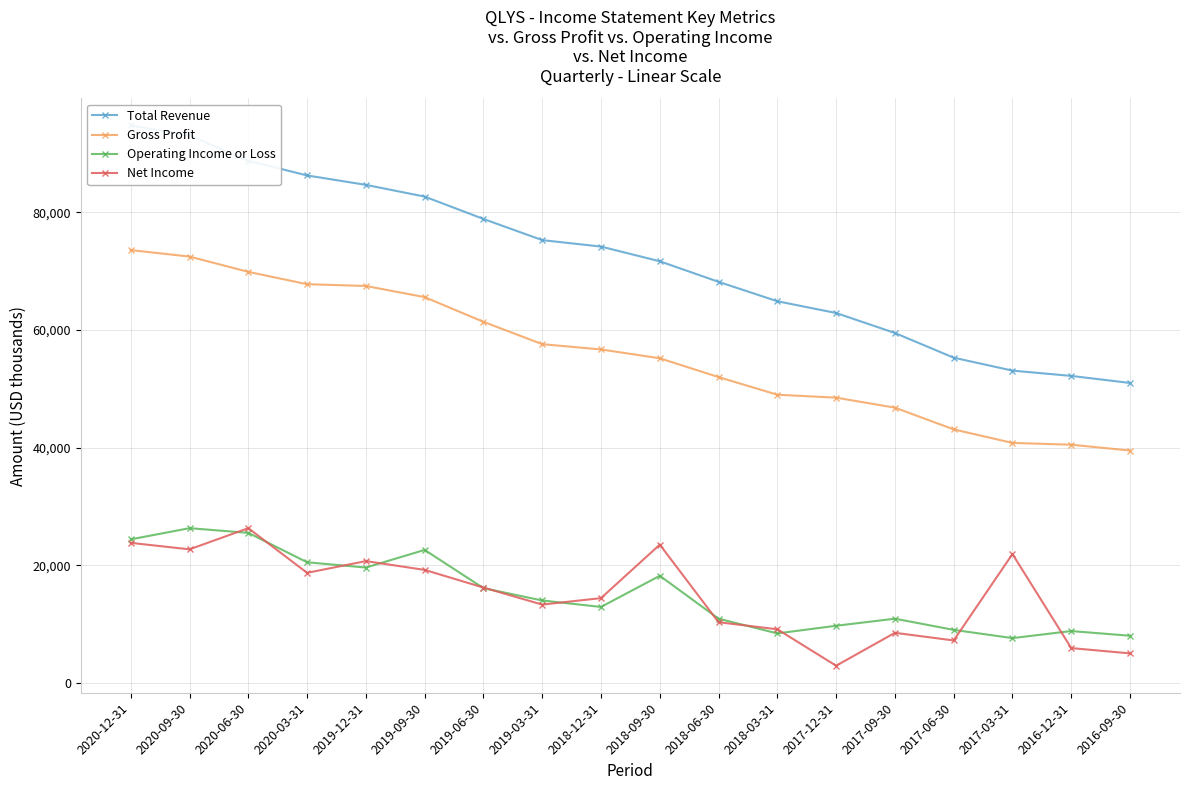

Which series has the largest total across all categories?

Total Revenue